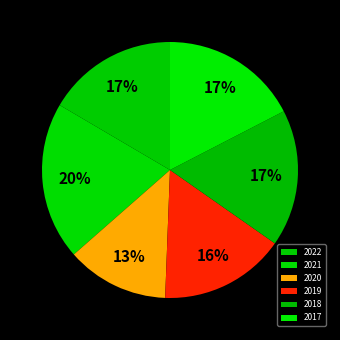

Combined, do 2018 and 2020 account for over 50%?

No